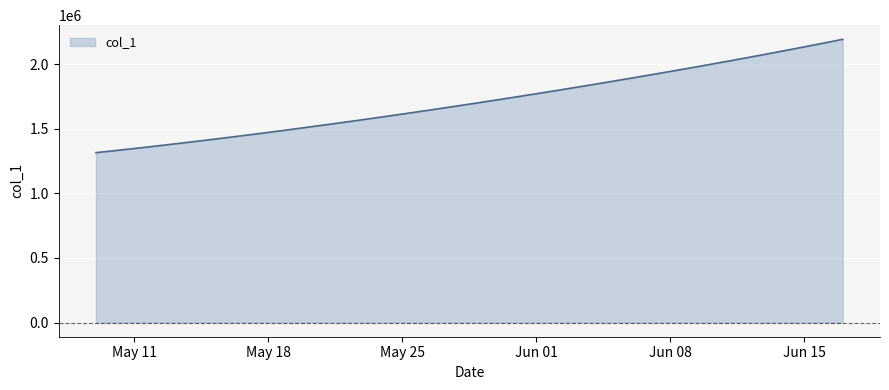

What is the difference between the maximum and minimum values?

877148.8